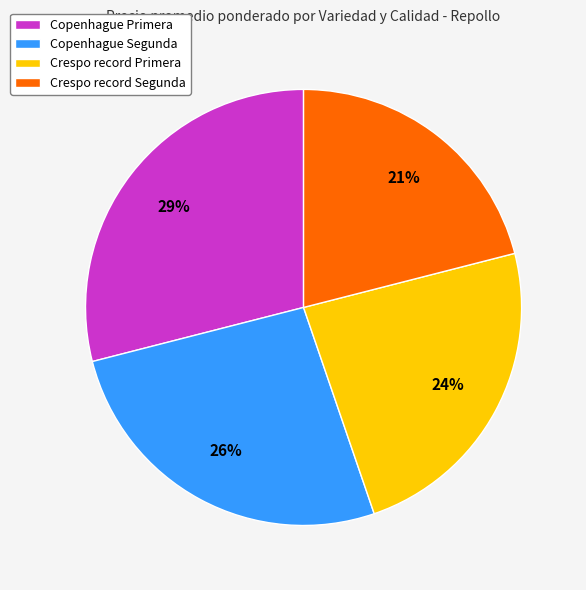

To the nearest percent, what portion does Crespo record Primera represent?

24%